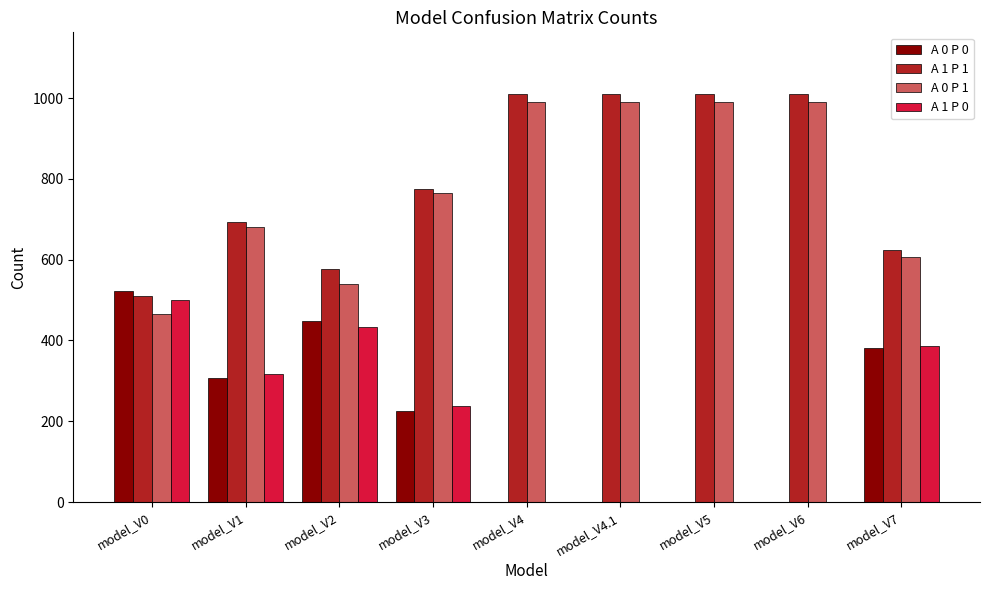

At which category is the sum across all series the highest?

model_V0